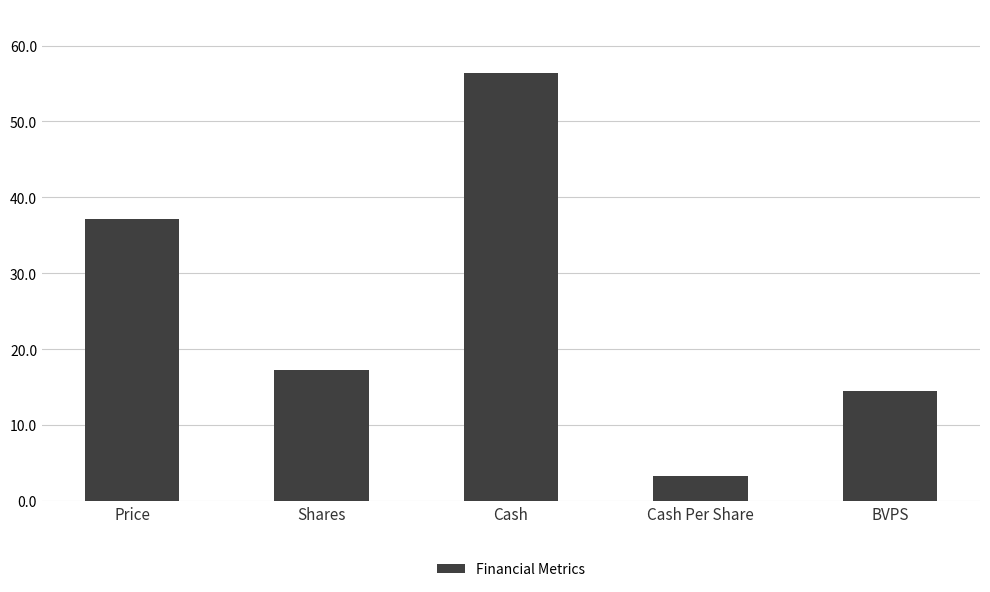

What is the change in value from Price to Cash?

+19.3